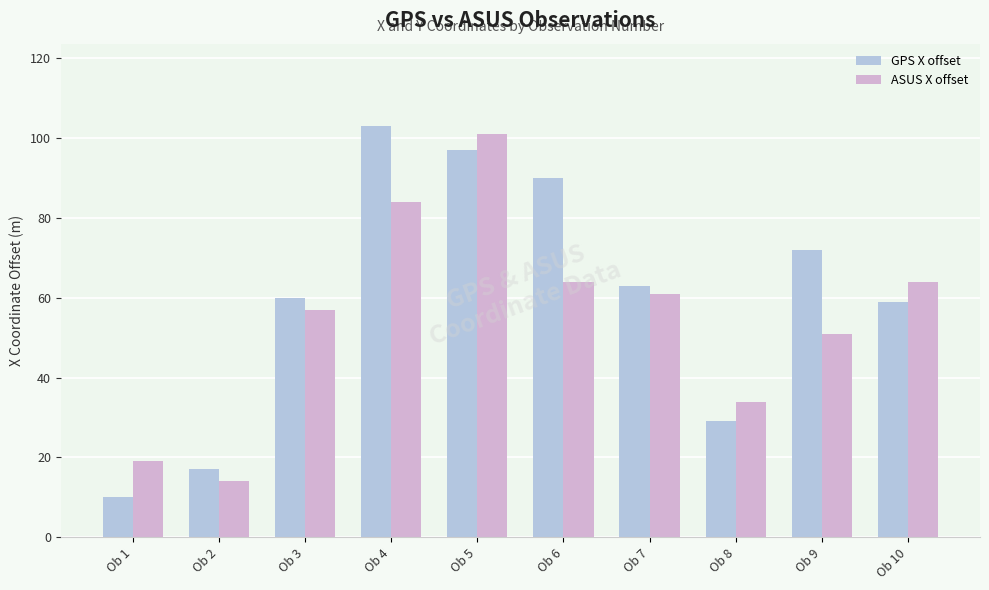

How many data points in GPS X offset are less than 63?

5